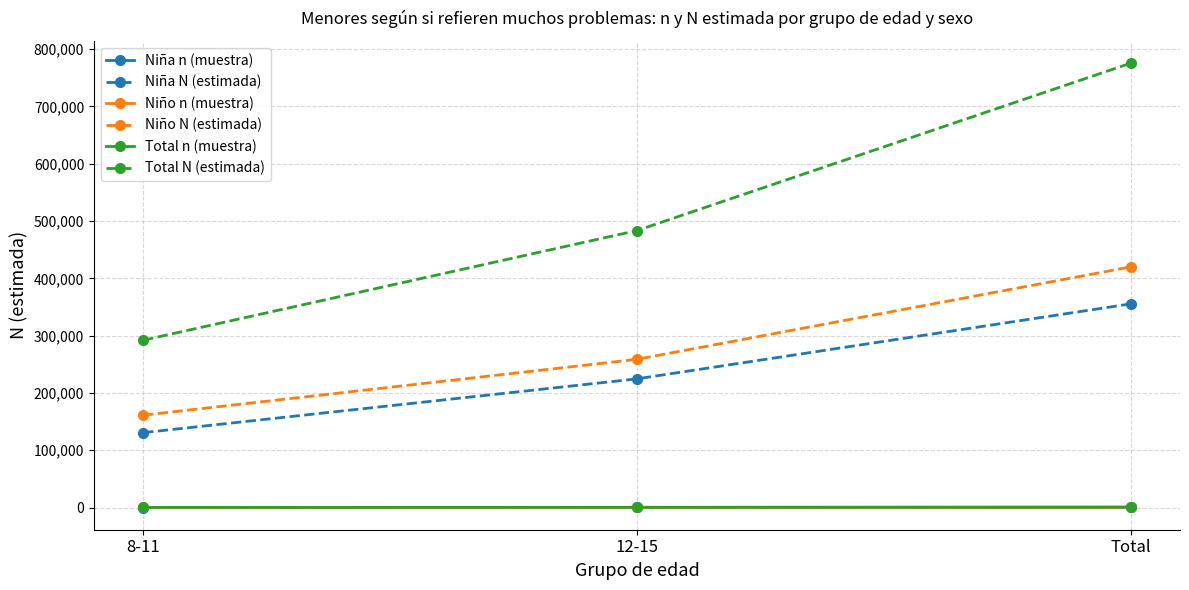

Is this an area chart (filled region under the line)?

No